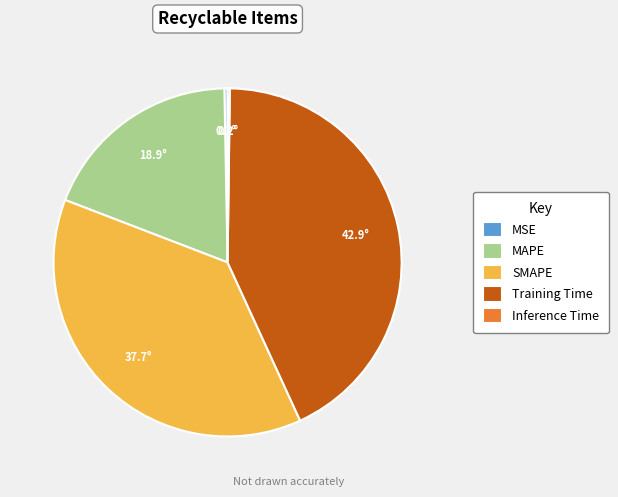

What is the ratio of the value at SMAPE to the value at MAPE?

2.0